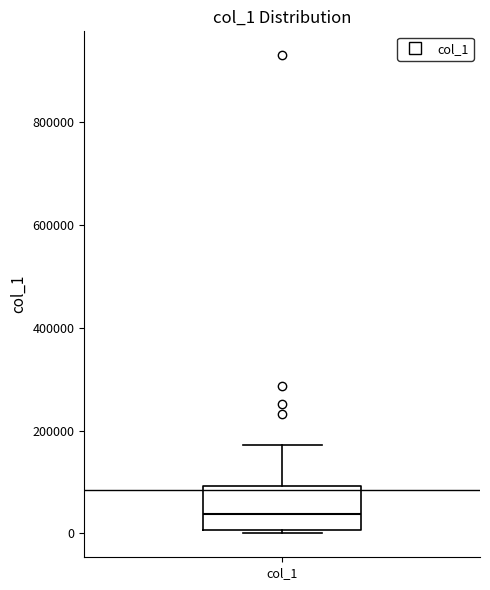

Transcribe this box plot: give where the median line is, the range the box spans, and where the two whiskers end, as read against the y-axis. The values are not printed on the chart, so give them approximately, as read against the axis.

median 40000, box 0 to 100000, whiskers 0 (just below the box's lower edge) to 180000